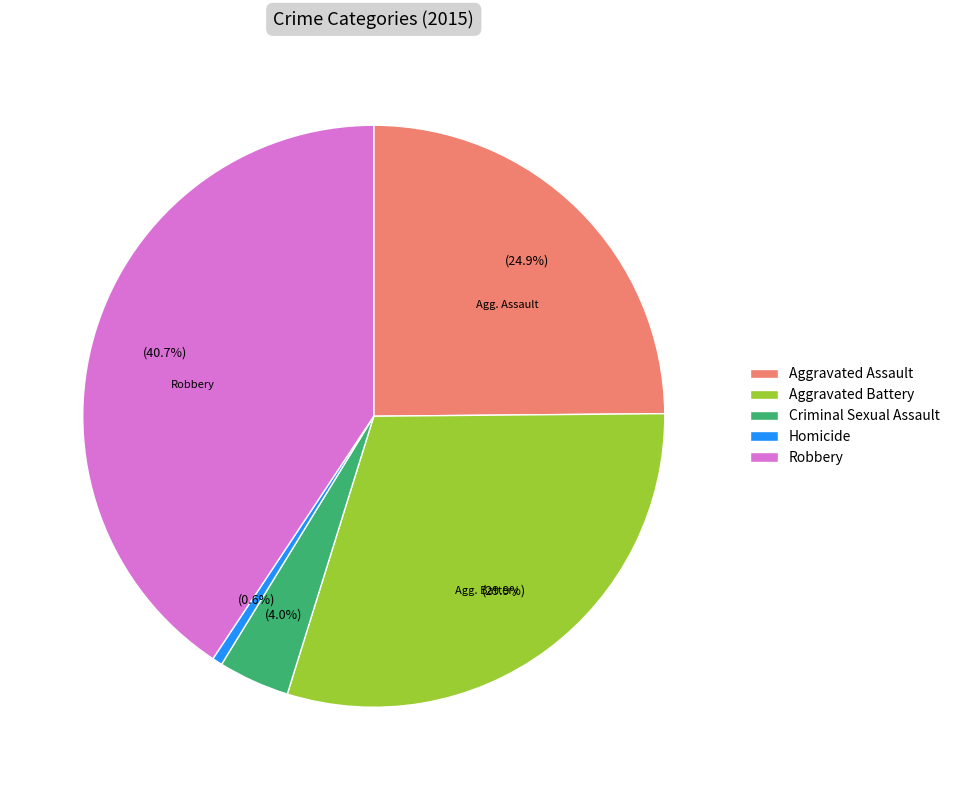

True or false: Aggravated Battery accounts for 30% of the total.

True